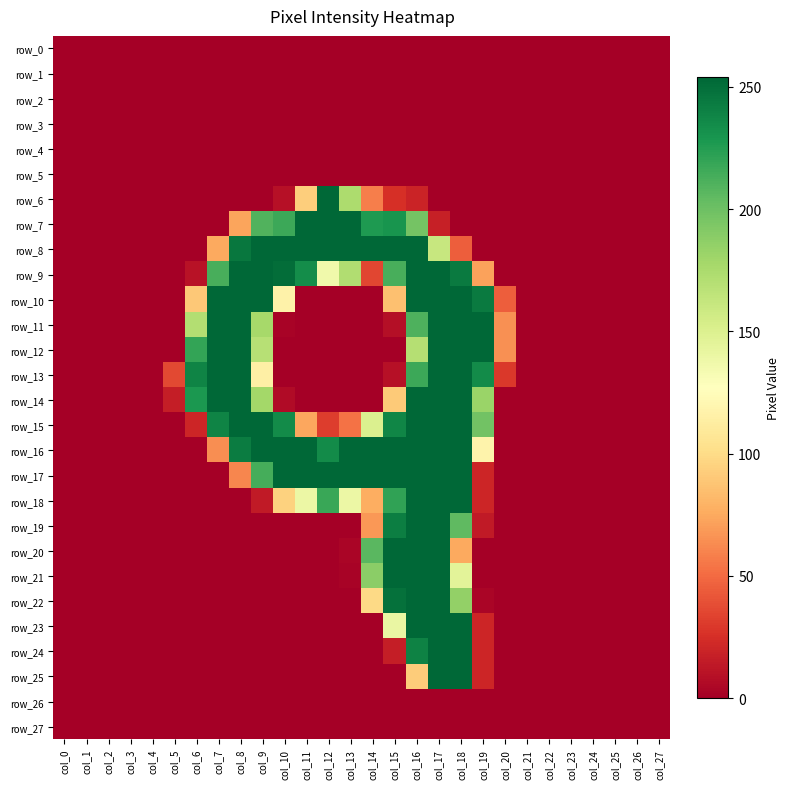

True or false: row_0 has a value of 0 at col_14.

True